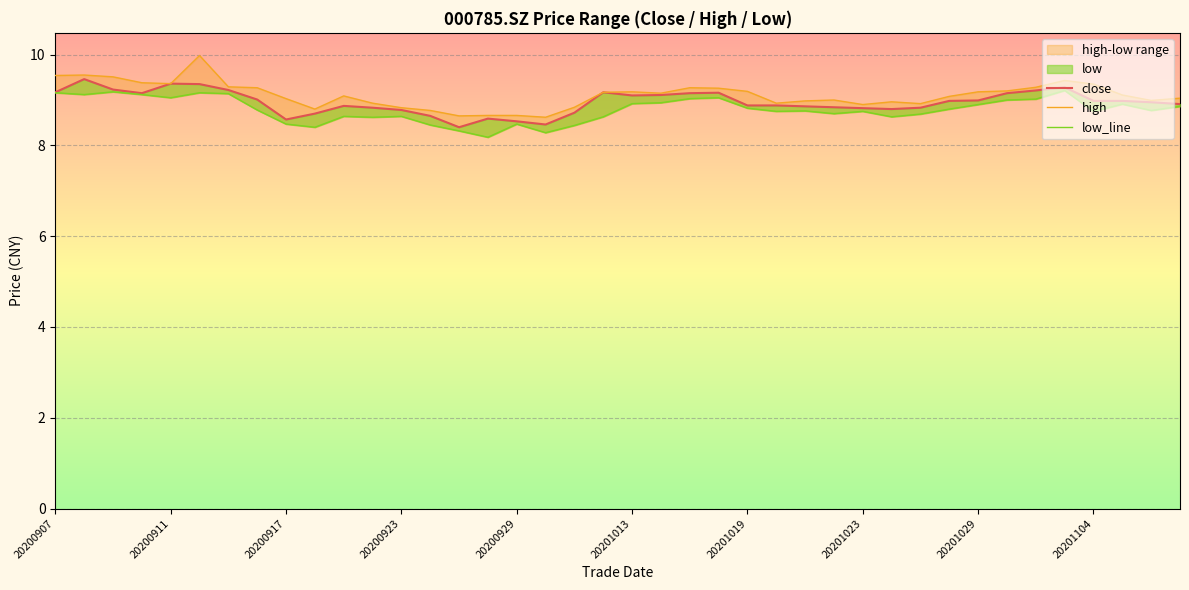

Count the number of categories in the chart.

40